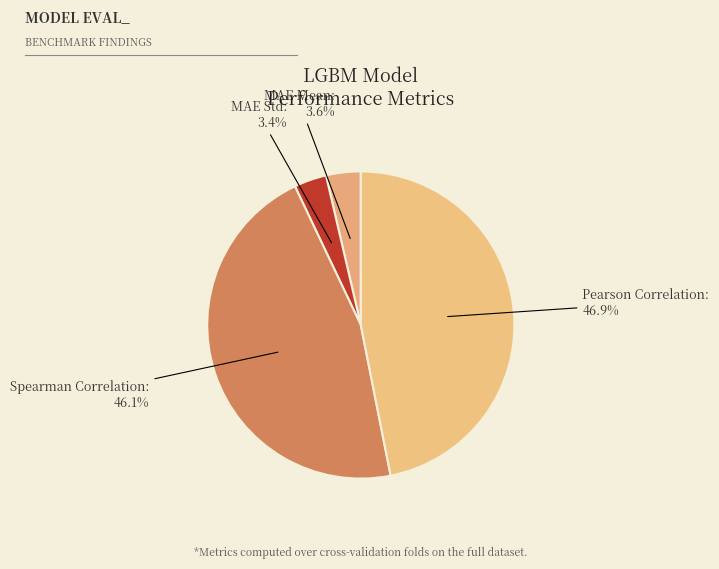

How many slices are in this pie chart?

4